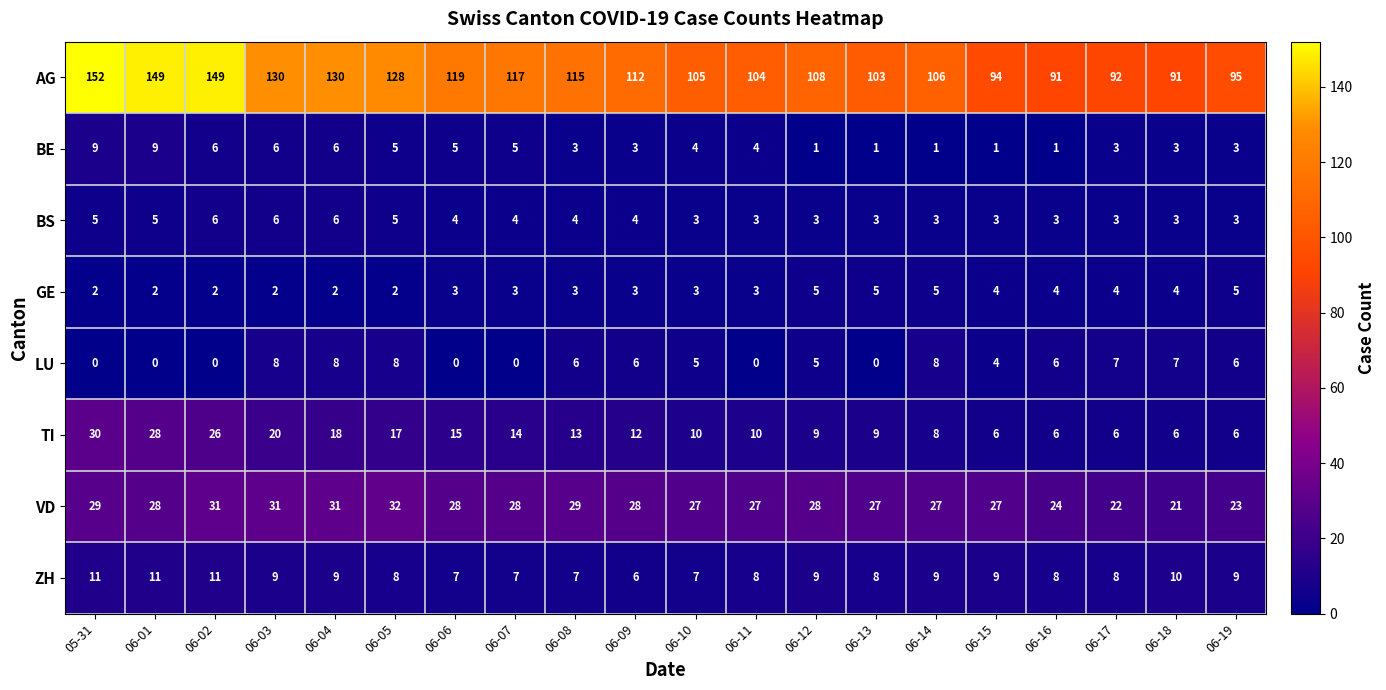

What is the greatest value displayed?

152